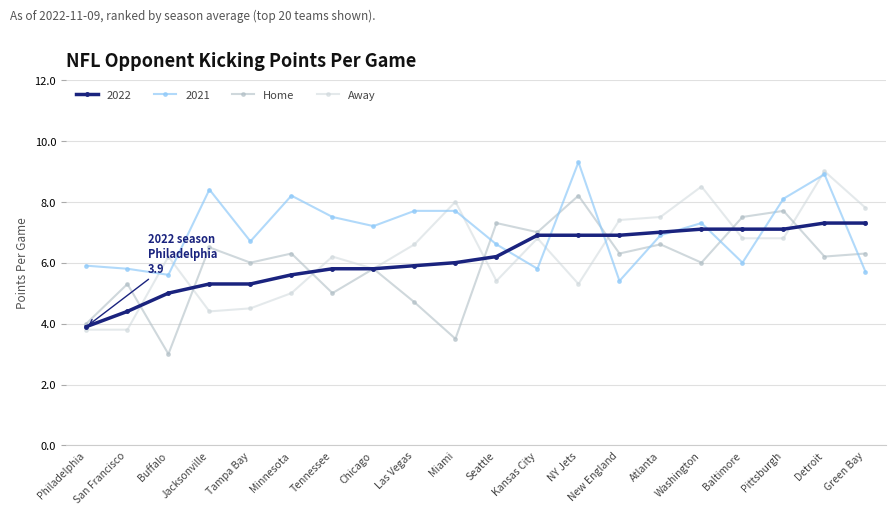

How many interior local peaks does the Home series have?

8